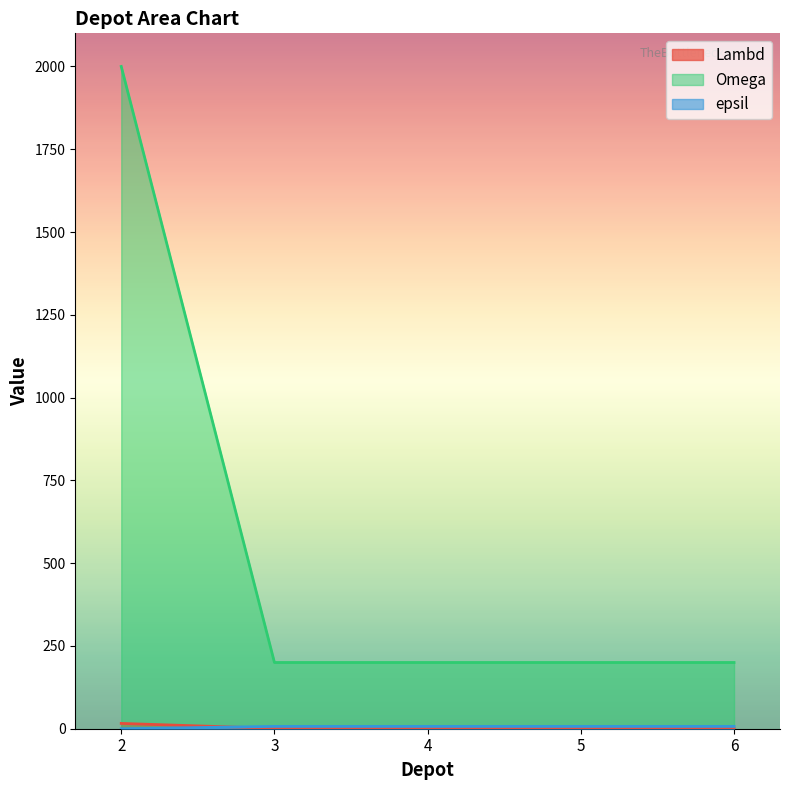

Reading left to right, transcribe all the data shown in this chart.

Lambd: 16	1	1	1	1
Omega: 2000	200	200	200	200
epsil: 0	7	7	7	7